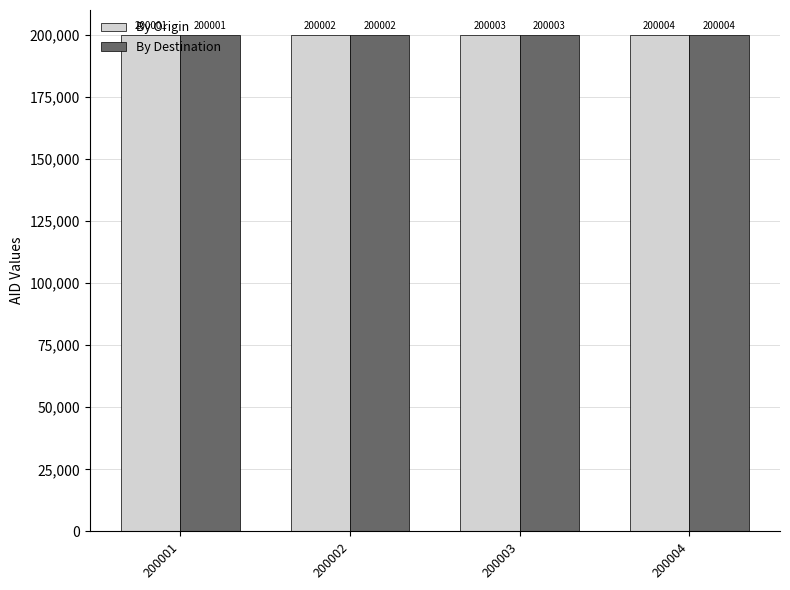

List the labels in order of By Origin value, smallest first.

200001, 200002, 200003, 200004